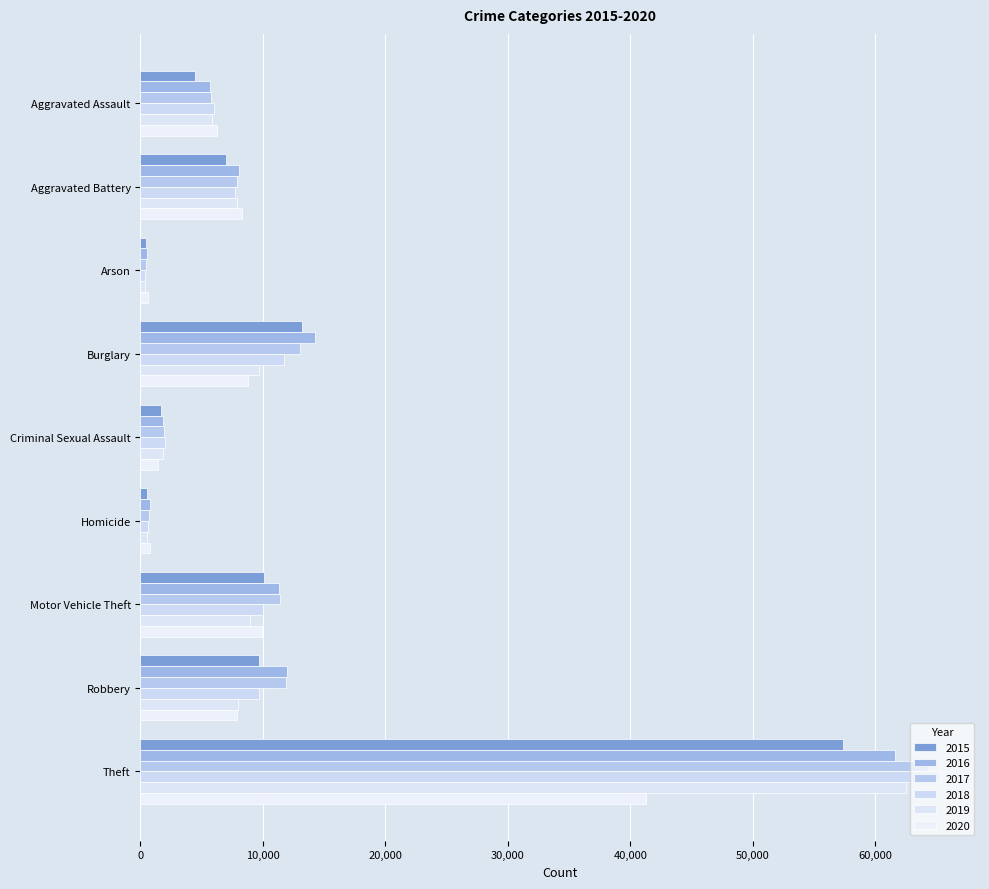

List the series in order of their peak value, highest first.

2018, 2017, 2019, 2016, 2015, 2020